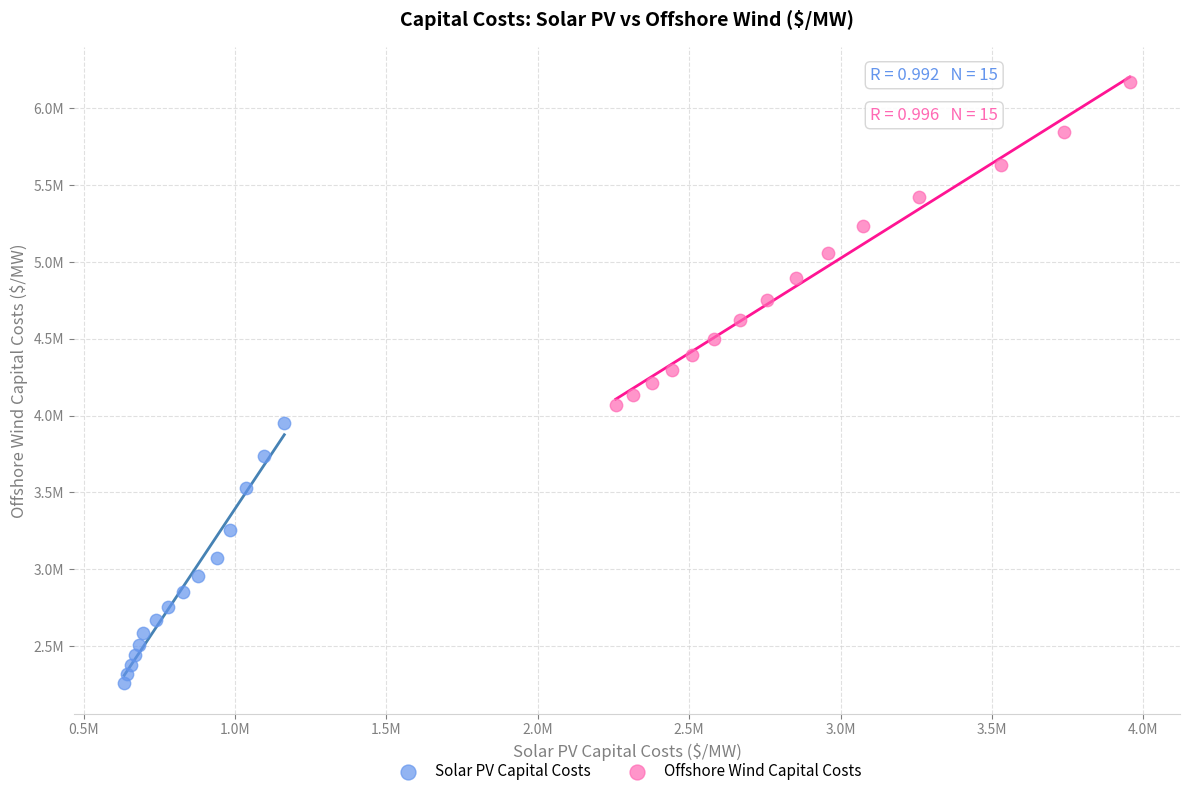

Which series has the widest spread of Y values?

Offshore Wind Capital Costs